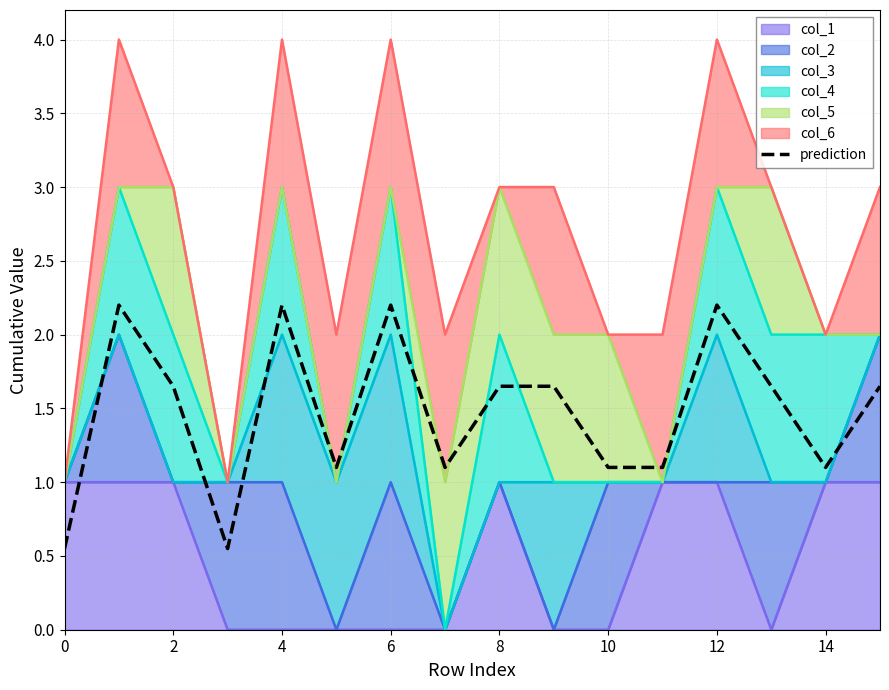

What is the label of the 6th point from the right?

10